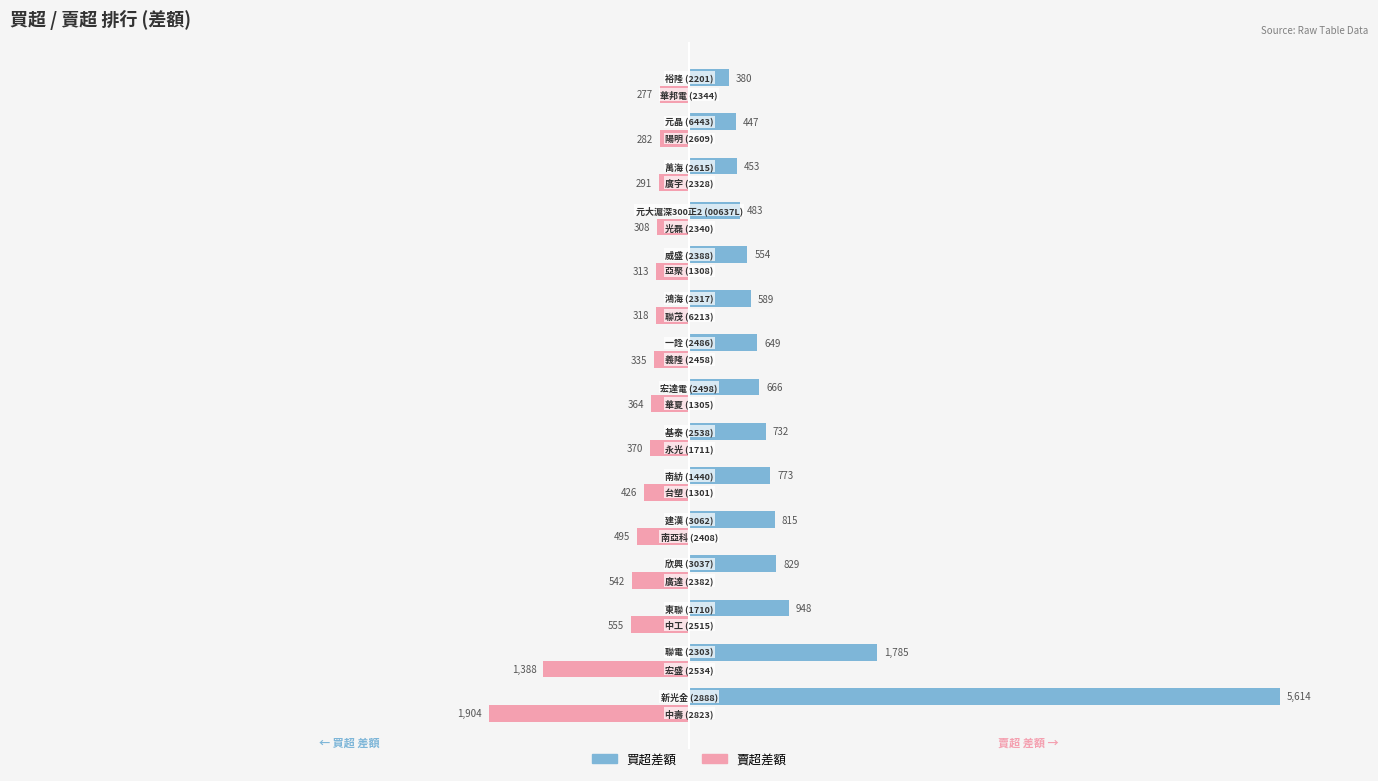

List the series in order of their peak value, highest first.

買超差額, 賣超差額